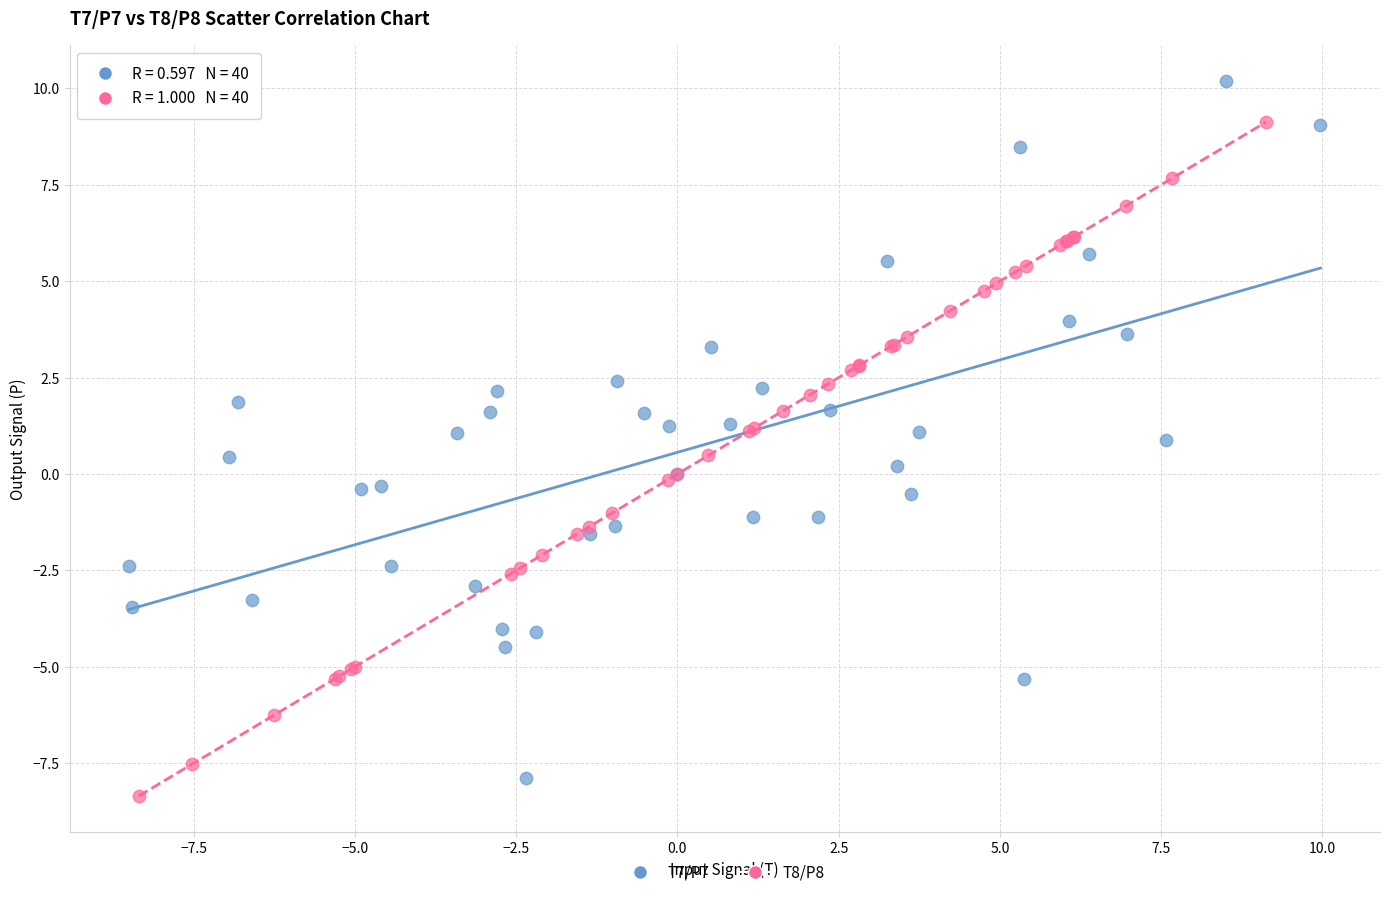

Which series contains the highest Y value?

T7/P7